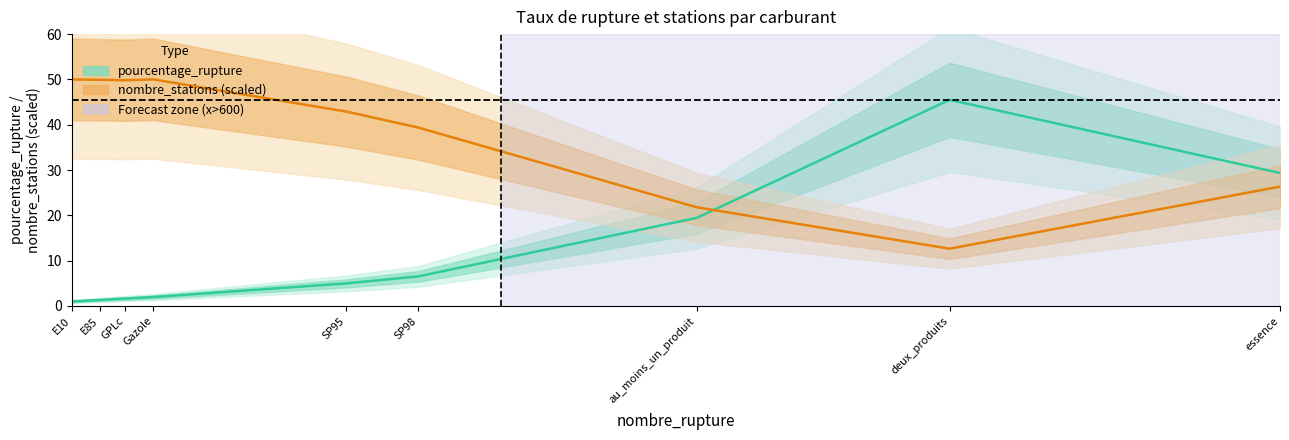

Does the chart have visible grid lines?

No